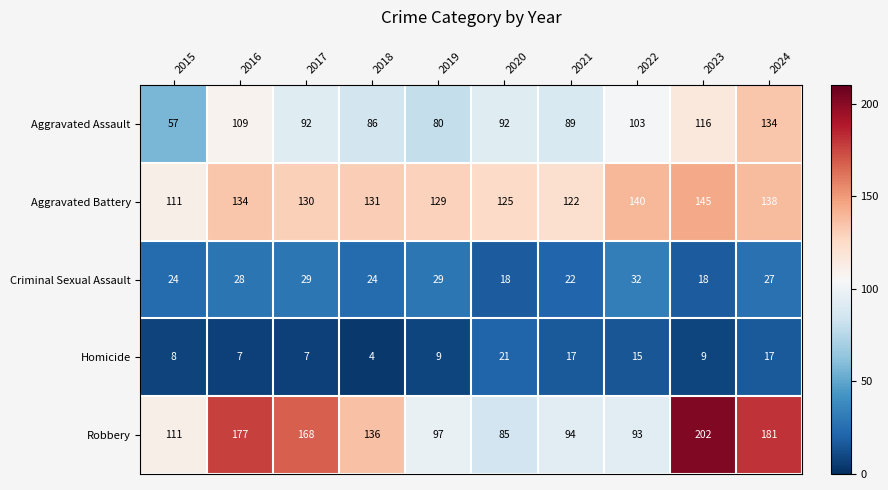

At which label is Aggravated Battery closest to 128?

2019